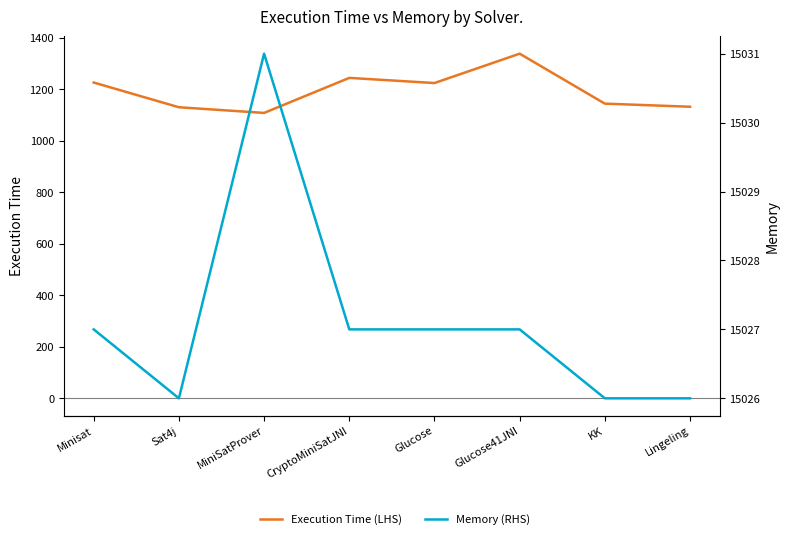

At which category does Execution Time (LHS) reach its first local valley?

MiniSatProver